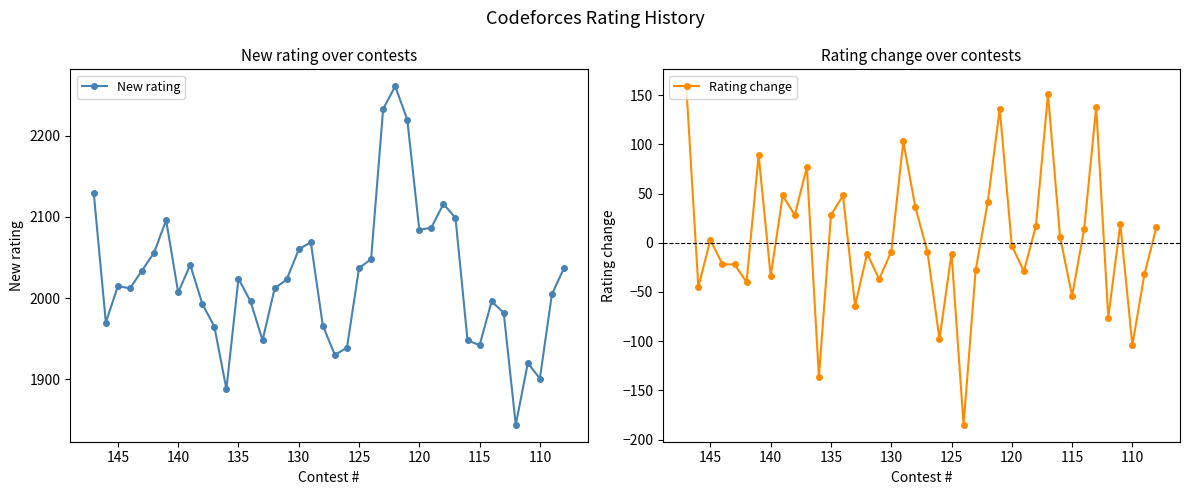

What are all the series names shown in the legend?

New rating, Rating change